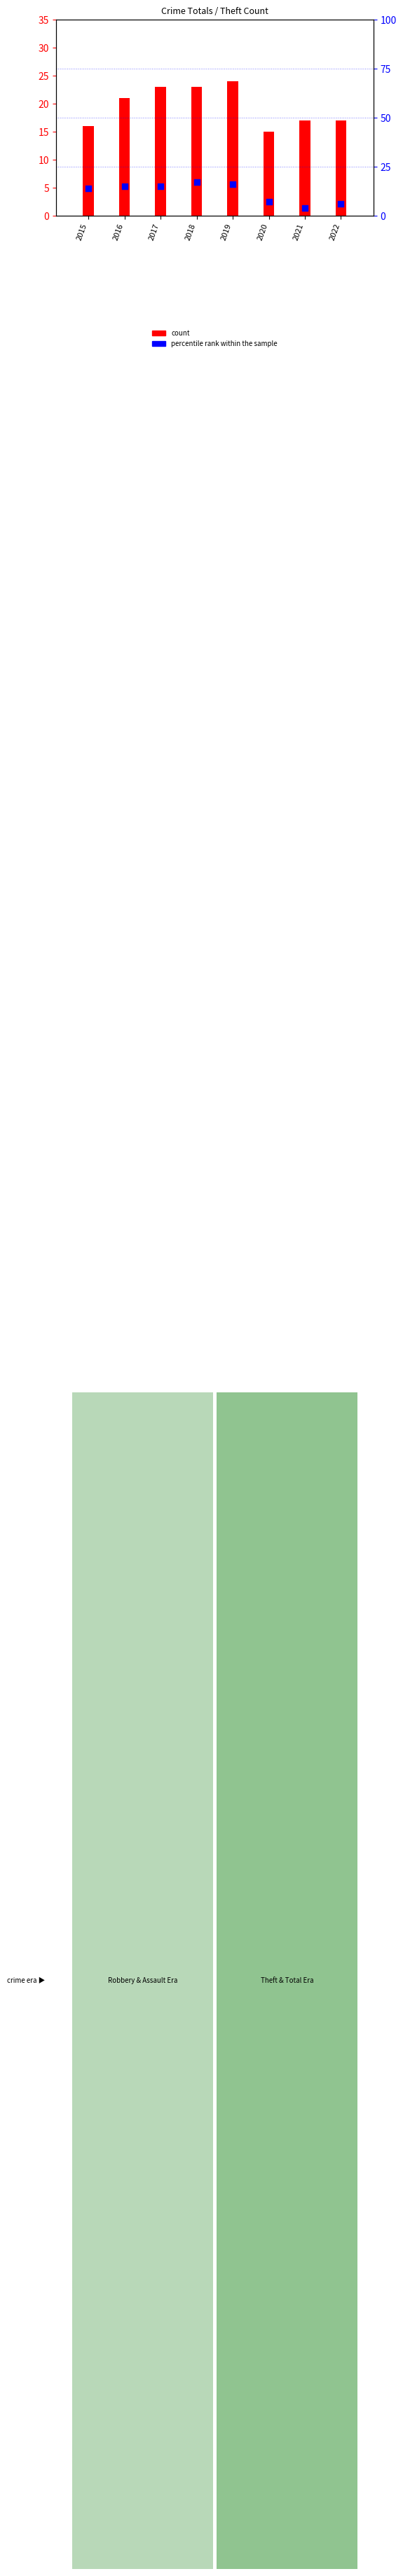

Which series contains the lowest Y value?

percentile rank within the sample